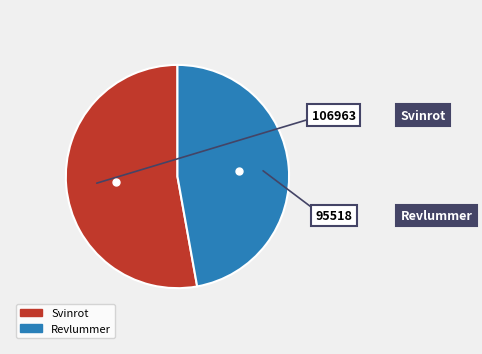

How many slices are in this pie chart?

2